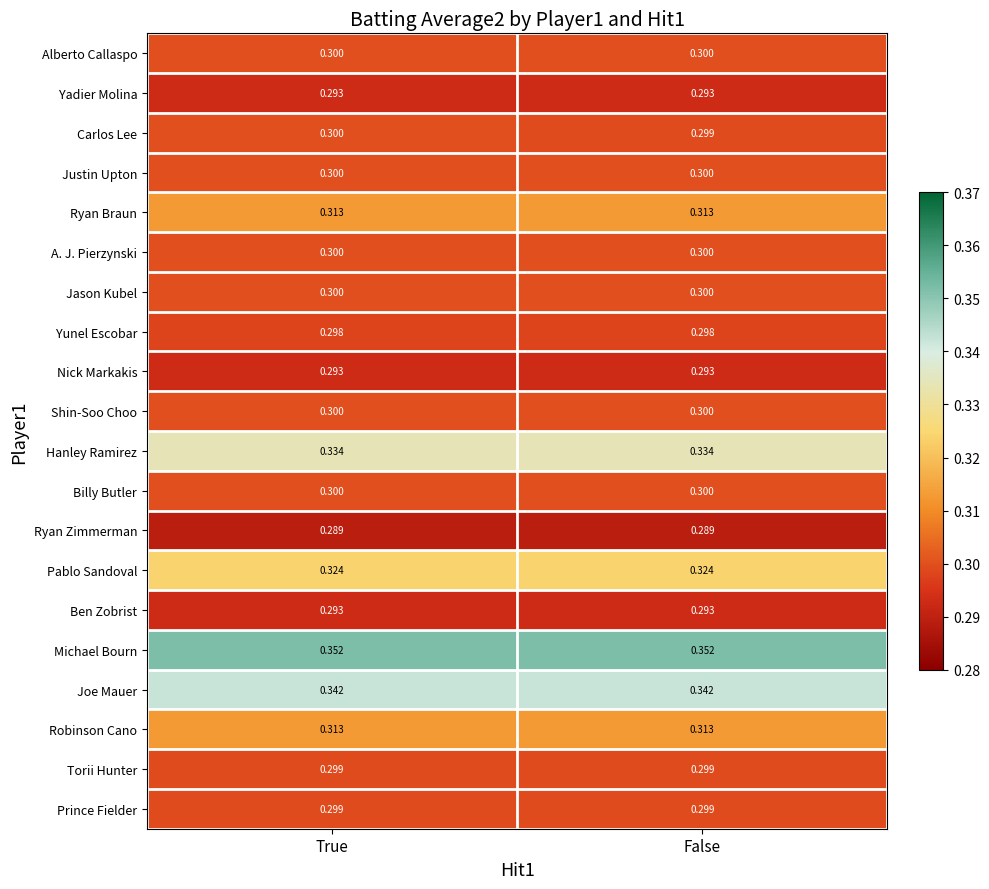

Which series has the widest spread of values?

Carlos Lee